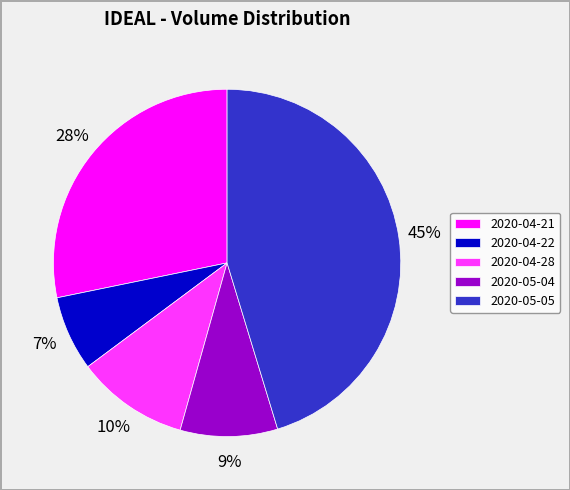

Combined, do 2020-04-28 and 2020-04-22 account for over 50%?

No